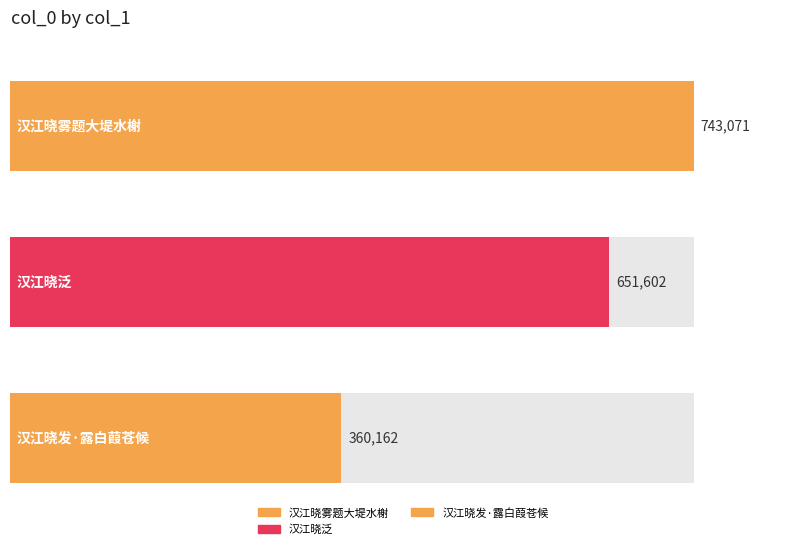

What is the greatest value displayed?

743071